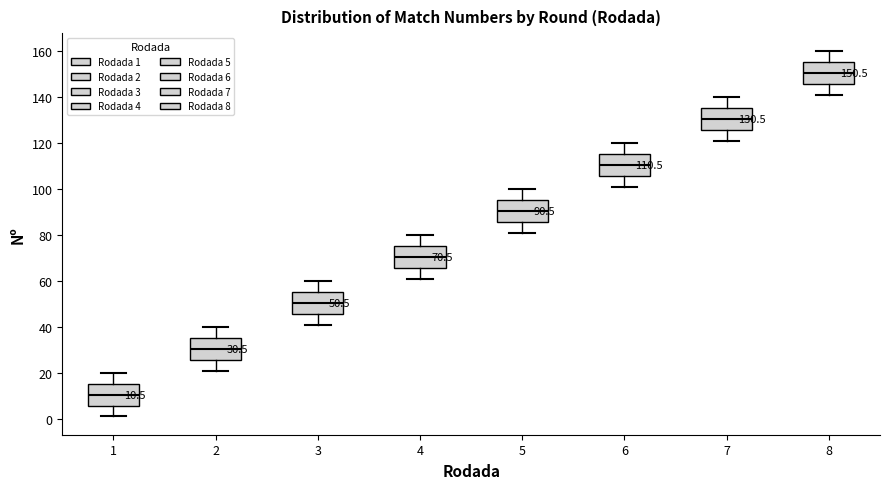

Which box has the highest median line?

8